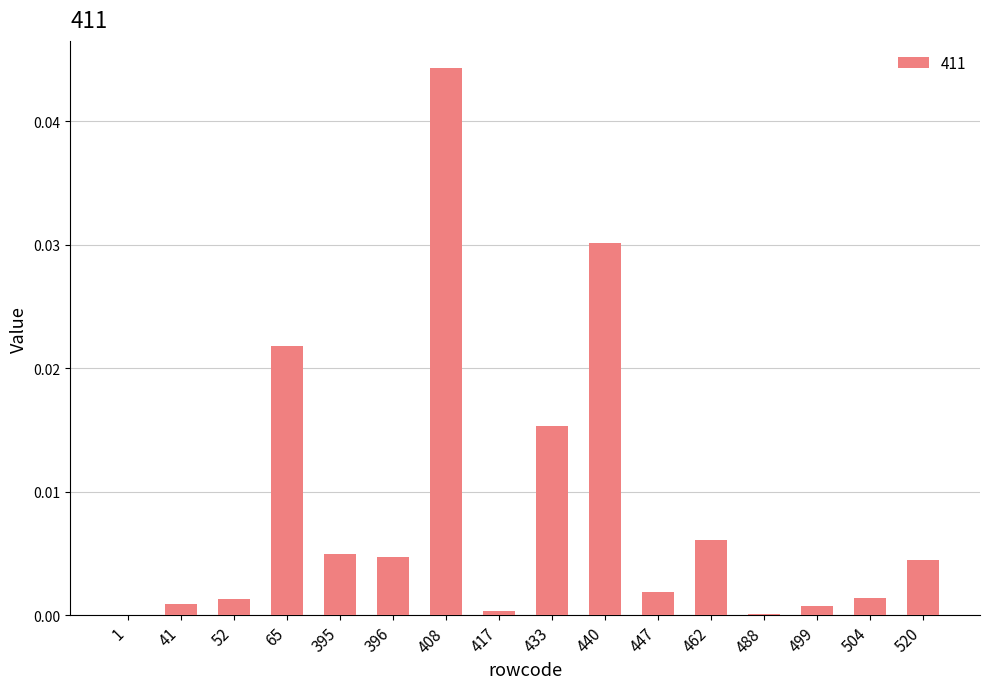

True or false: the data shows 0.0 at 462.

True